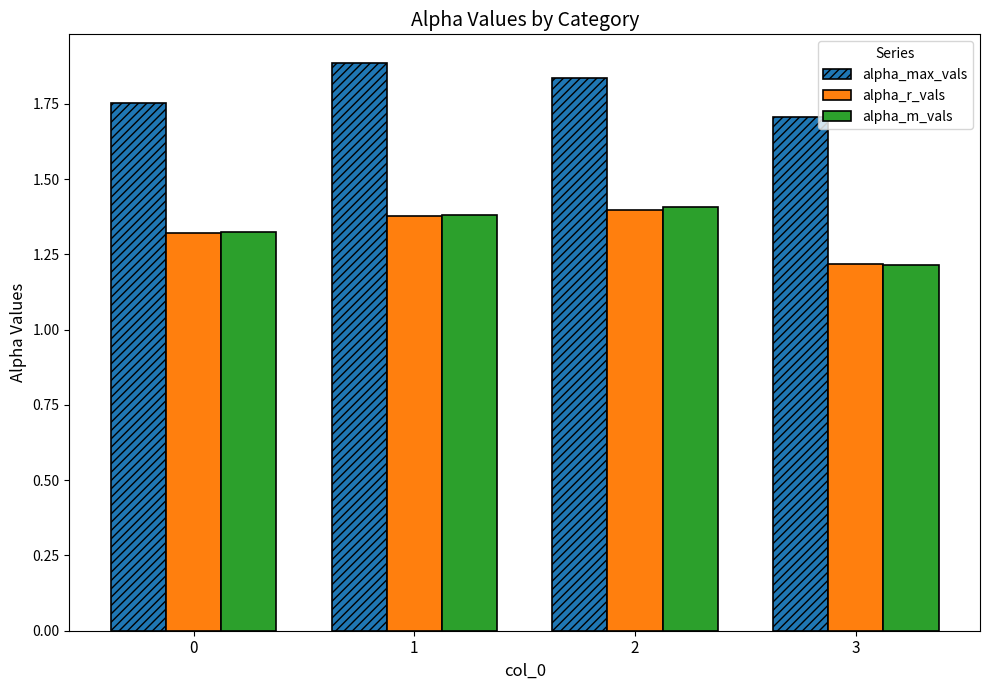

What is the difference between the maximum and minimum values in the alpha_max_vals series?

0.2